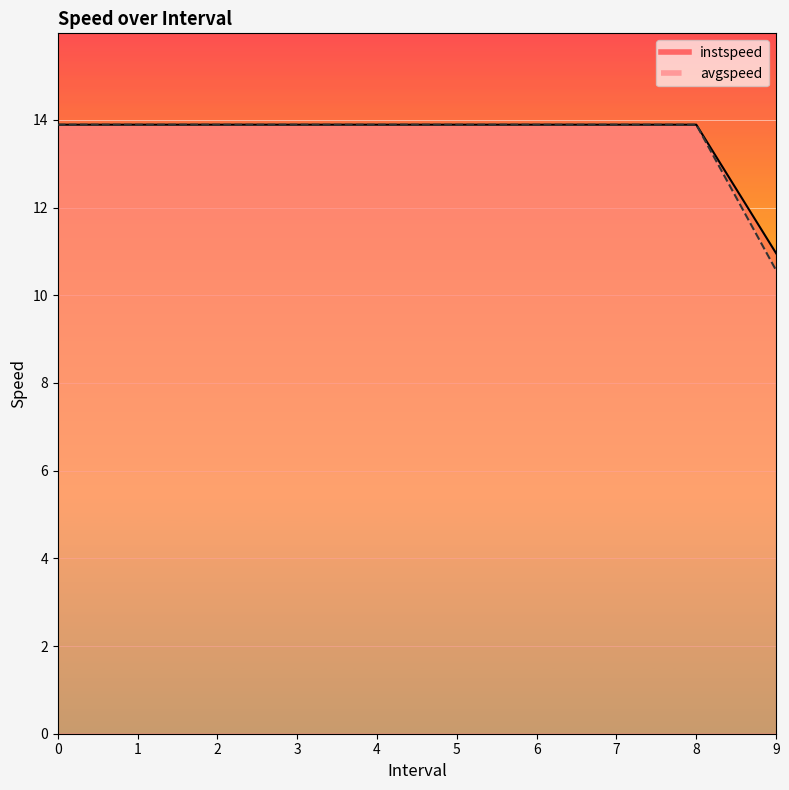

Reading left to right, extract all data points from this chart.

instspeed: 0=13.9	1=13.9	2=13.9	3=13.9	4=13.9	5=13.9	6=13.9	7=13.9	8=13.9	9=11.0
avgspeed: 0=13.9	1=13.9	2=13.9	3=13.9	4=13.9	5=13.9	6=13.9	7=13.9	8=13.9	9=10.6